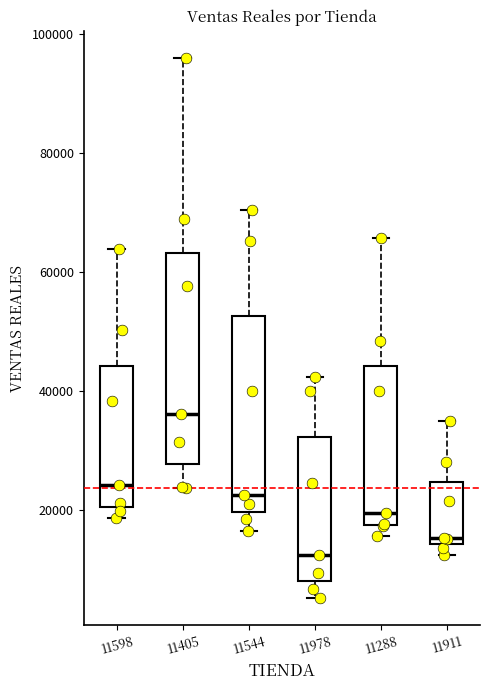

Reading left to right, transcribe this box plot: for each box, give where its median line is, the range the box spans, and where its two whiskers end, as read against the y-axis. The values are not printed on the chart, so give them approximately, as read against the axis.

11598: median 24000, box 20000 to 44000, whiskers 18000 to 64000
11405: median 36000, box 28000 to 64000, whiskers 24000 to 96000
11544: median 22000, box 20000 to 52000, whiskers 16000 to 70000
11978: median 12000, box 8000 to 32000, whiskers 6000 to 42000
11288: median 20000, box 18000 to 44000, whiskers 16000 to 66000
11911: median 16000, box 14000 to 24000, whiskers 12000 to 36000